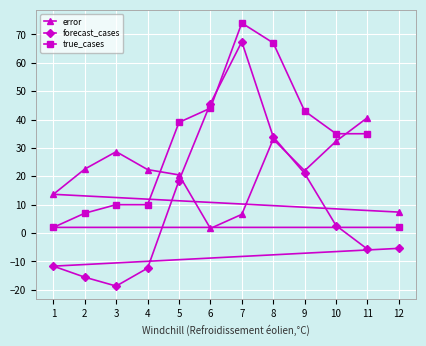

How many data points in true_cases are above 35?

5